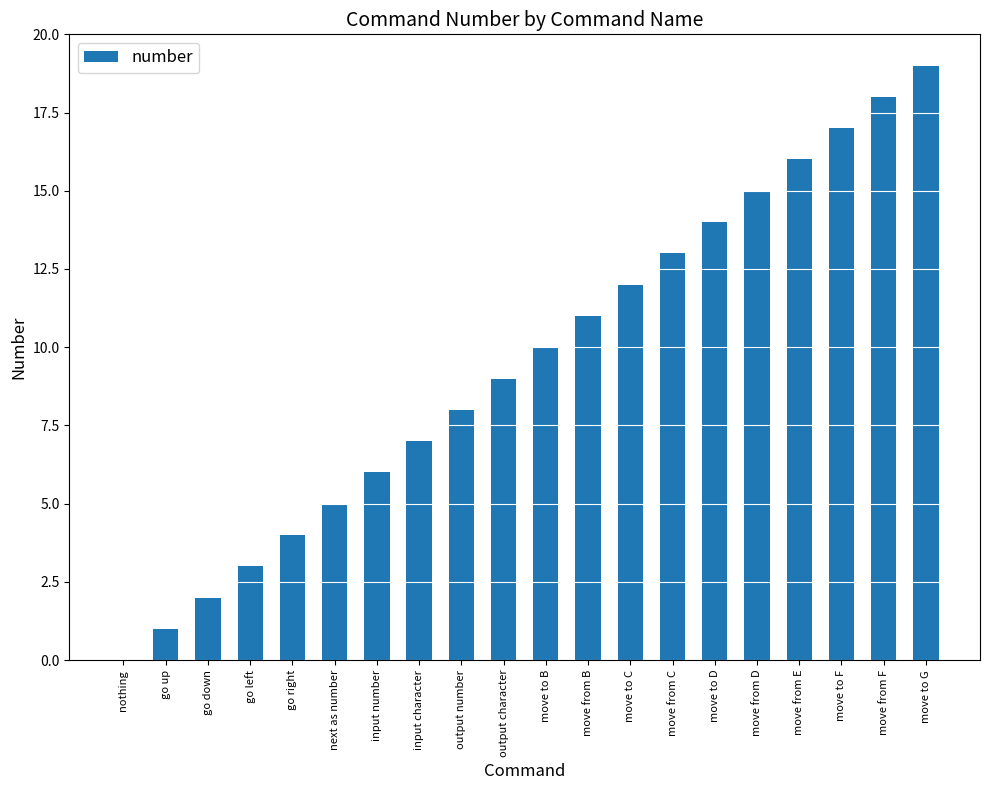

Is it true that the value at output character is 6?

False